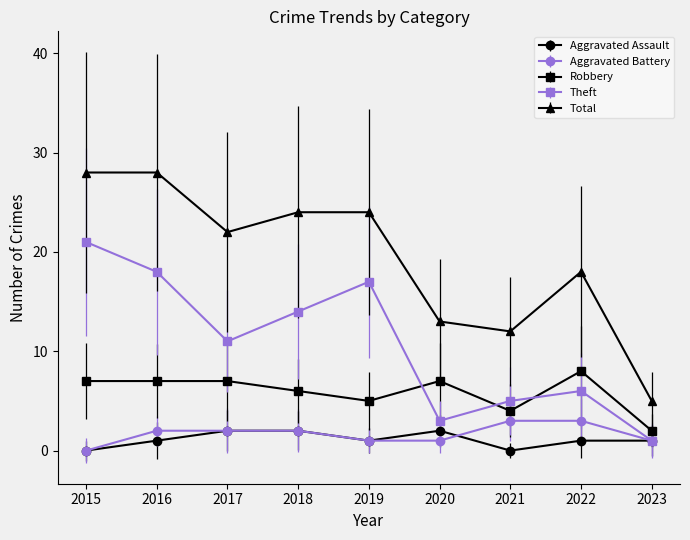

True or false: Total and Theft cross at least once.

False